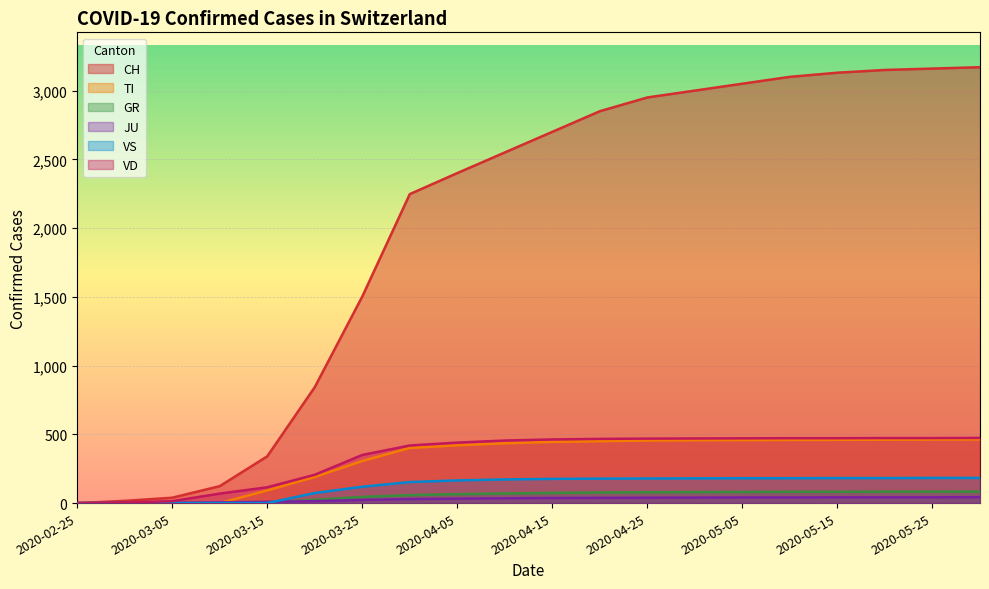

What is the value of the VD point at the 9th from the left?

440